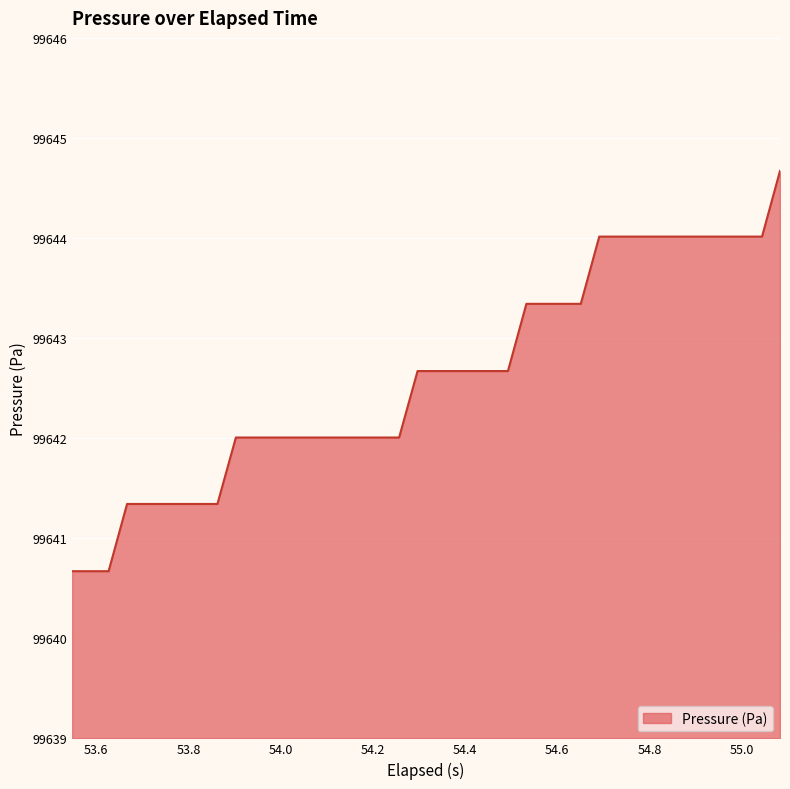

What is the minimum value shown in the chart?

99640.7